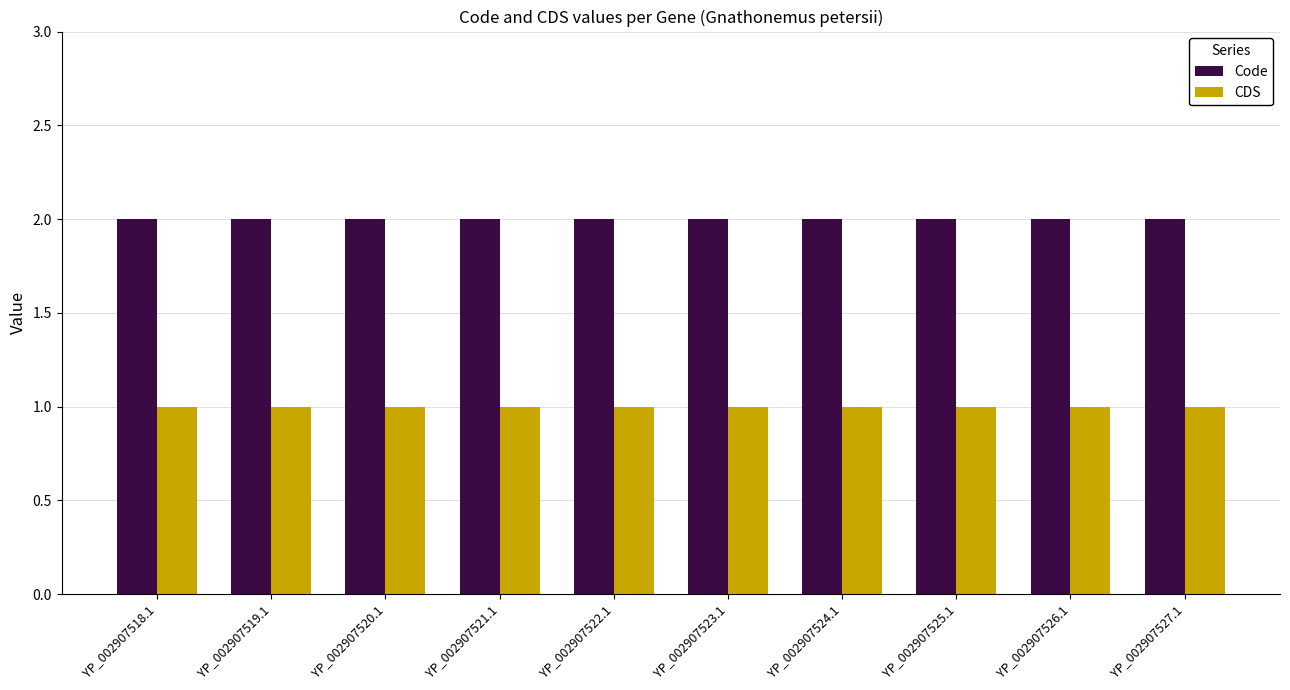

What is the total value across all series at YP_002907526.1?

3